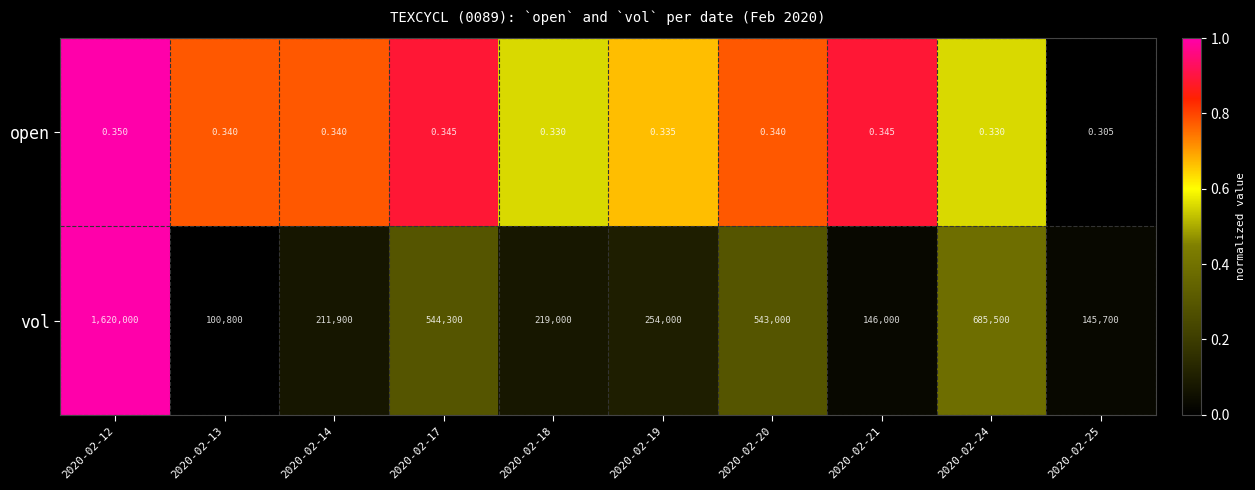

Which series changed the most between 2020-02-14 and 2020-02-18?

vol